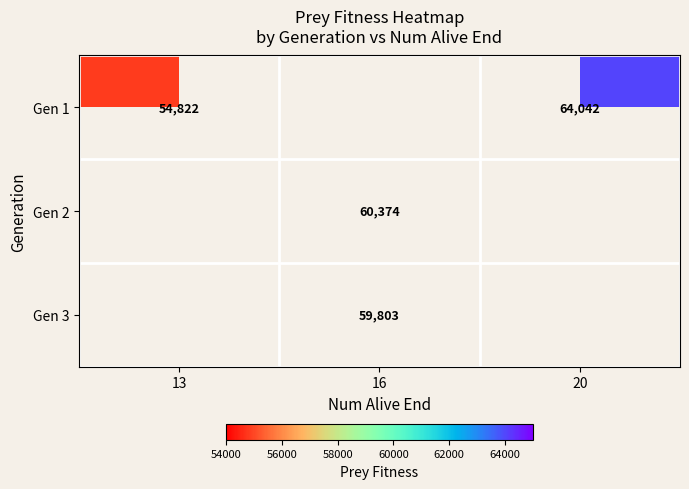

The Gen 1 series shows 104778 at 20. True or false?

False